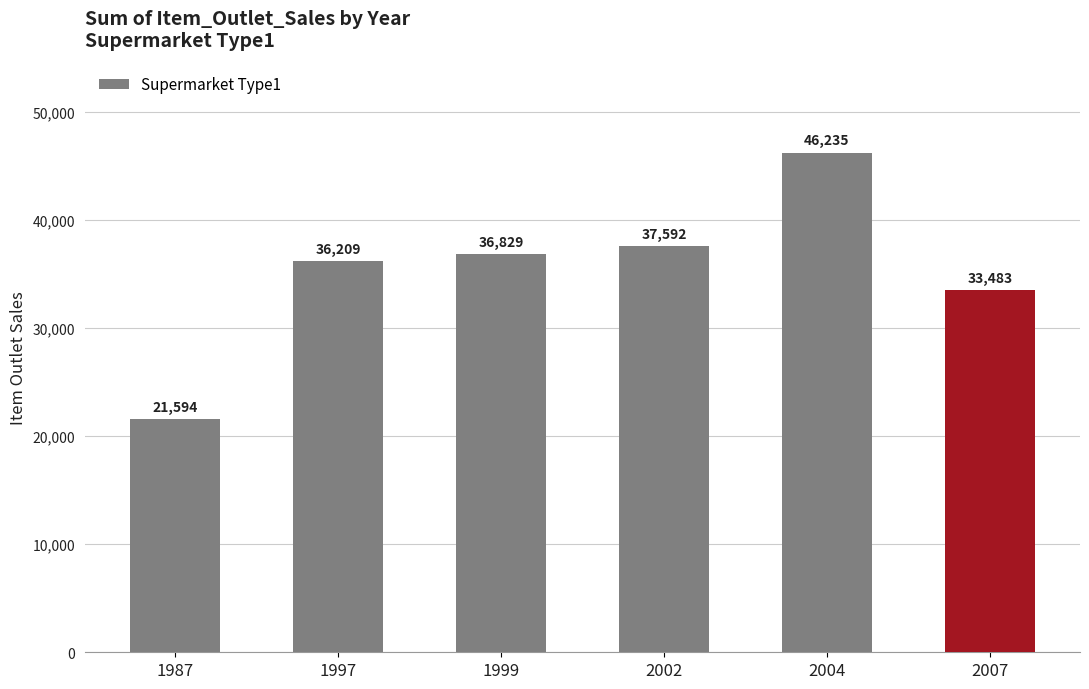

What is the ratio of the value at 2004 to the value at 1997?

1.3